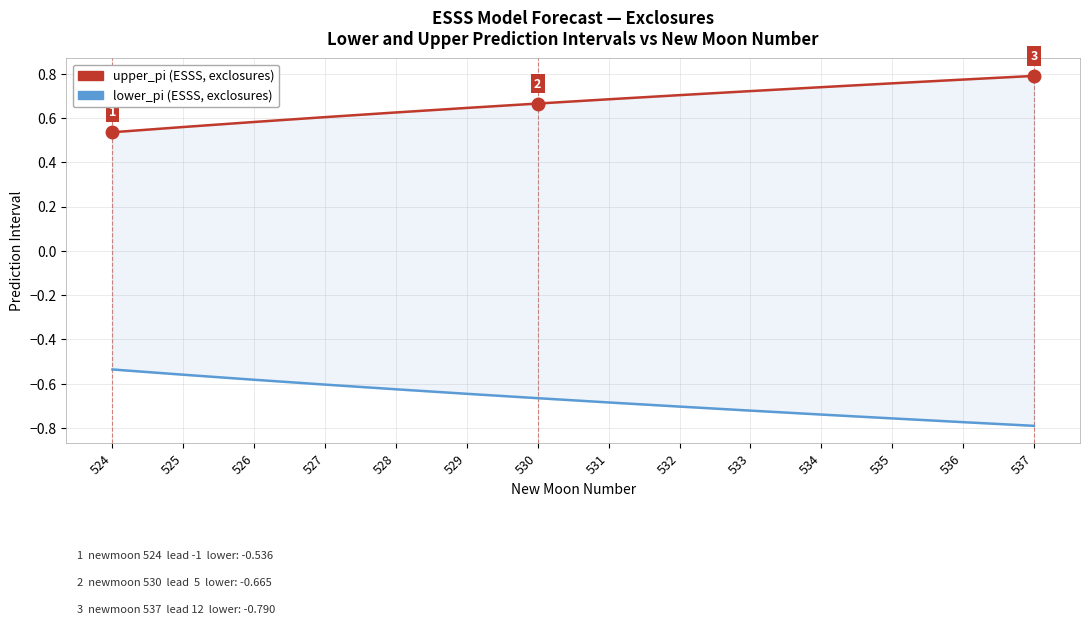

What is the sum of the upper_pi values at 528 and 535?

1.4